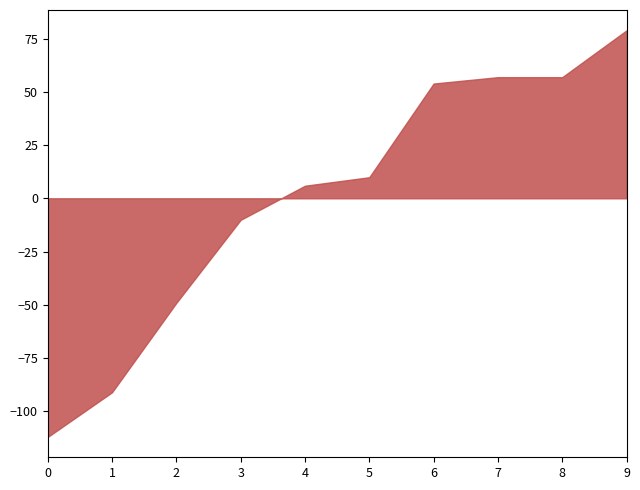

At which category does the chart reach its peak across all series?

9